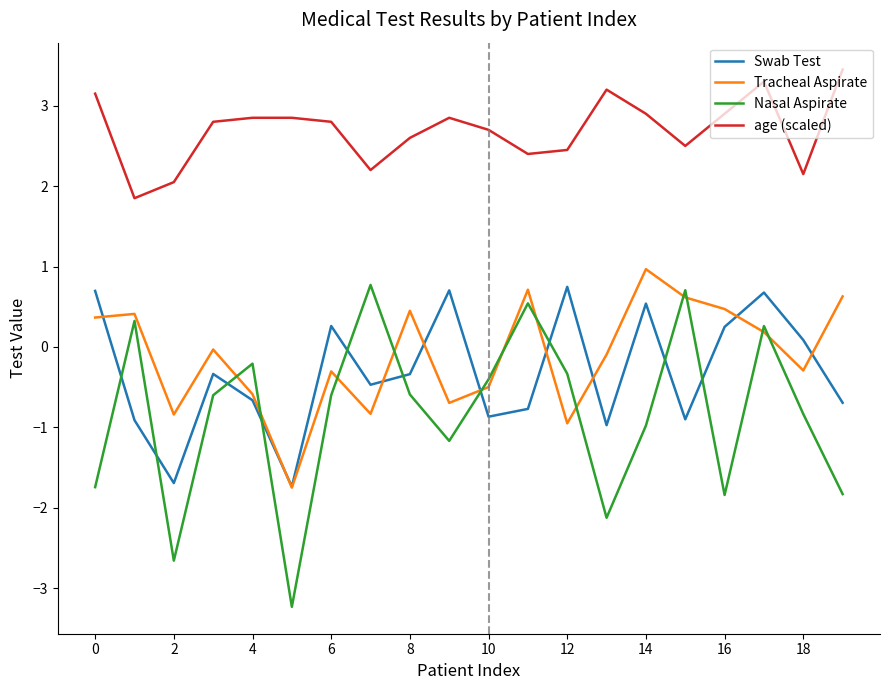

What is the minimum value shown in the chart?

-3.2